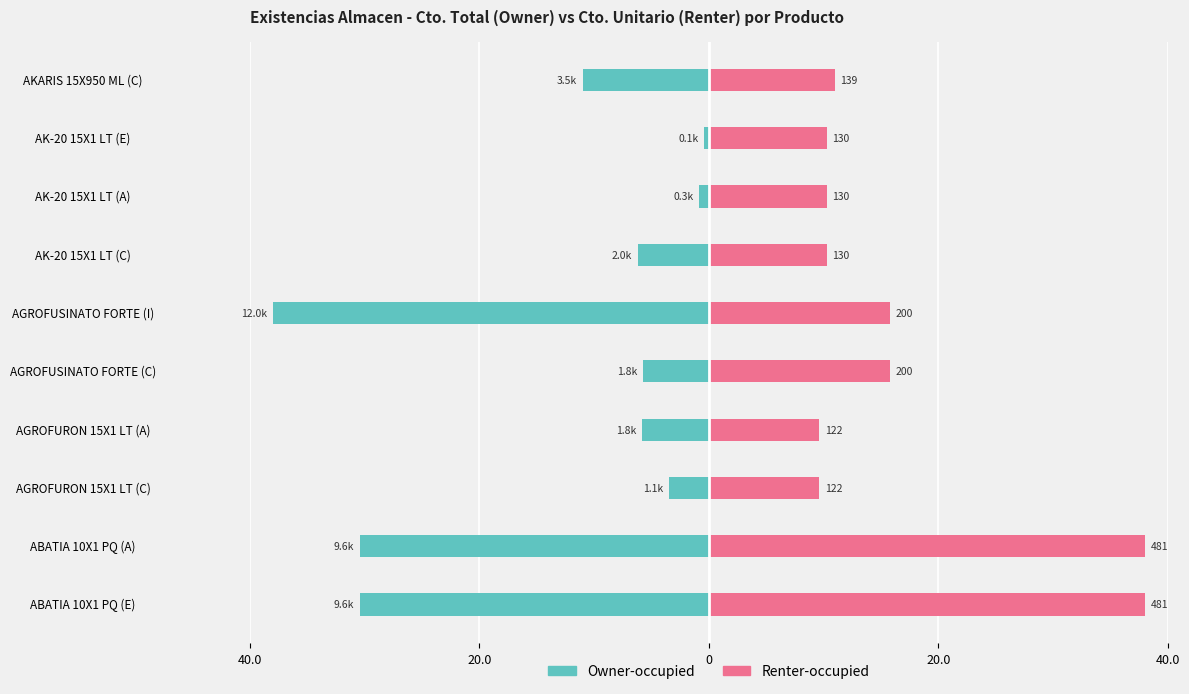

What is the greatest value displayed?

38.0